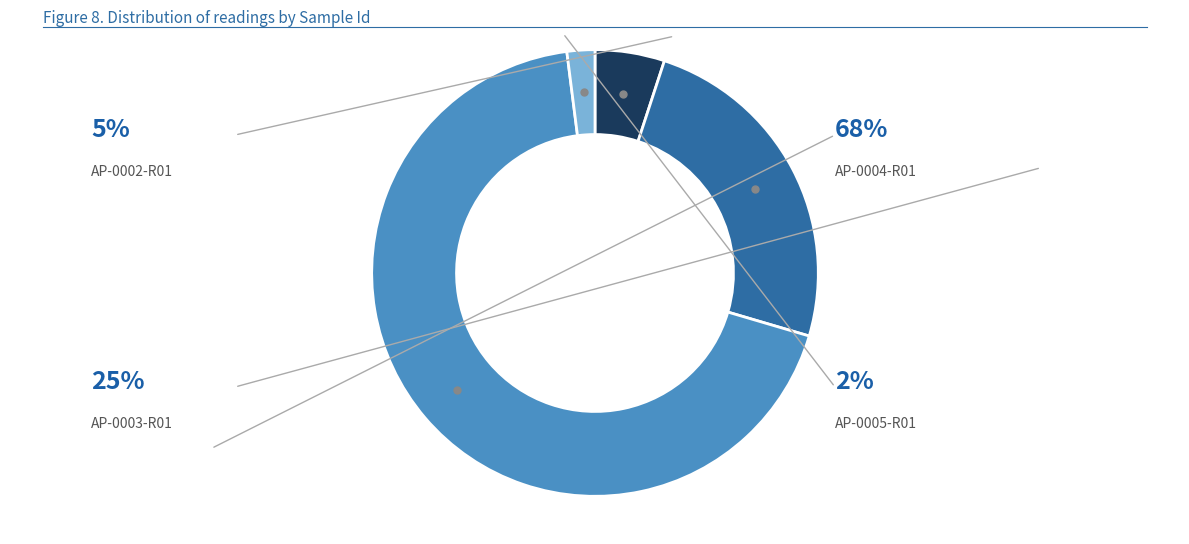

How many slices are in this pie chart?

4